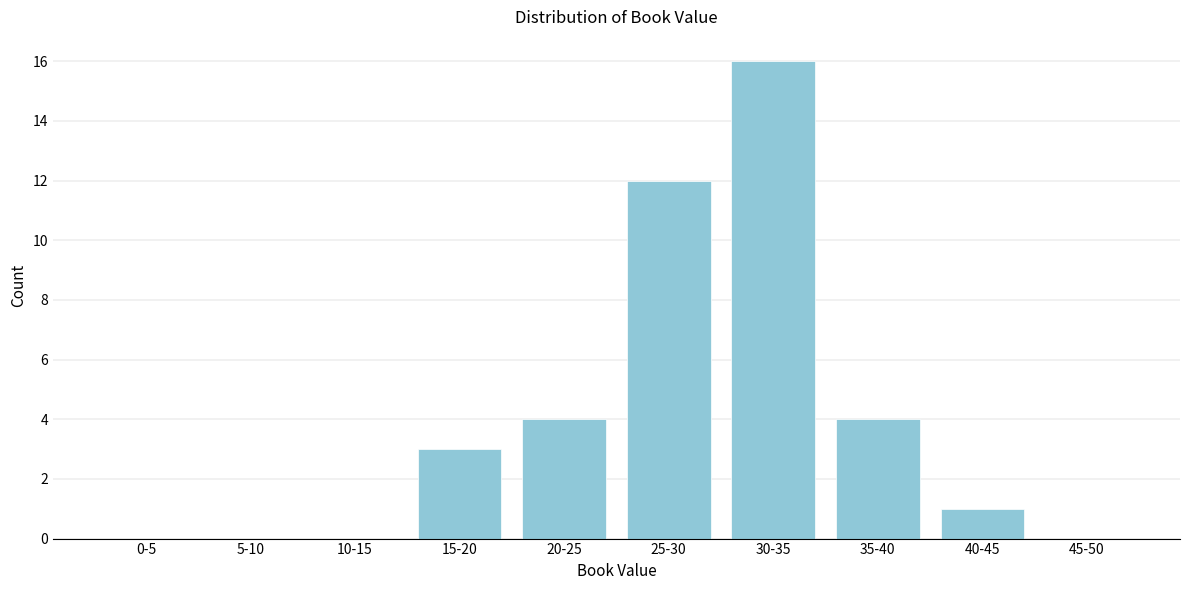

Reading left to right, what are all the values shown in this chart?

0-5=0	5-10=0	10-15=0	15-20=3	20-25=4	25-30=12	30-35=16	35-40=4	40-45=1	45-50=0